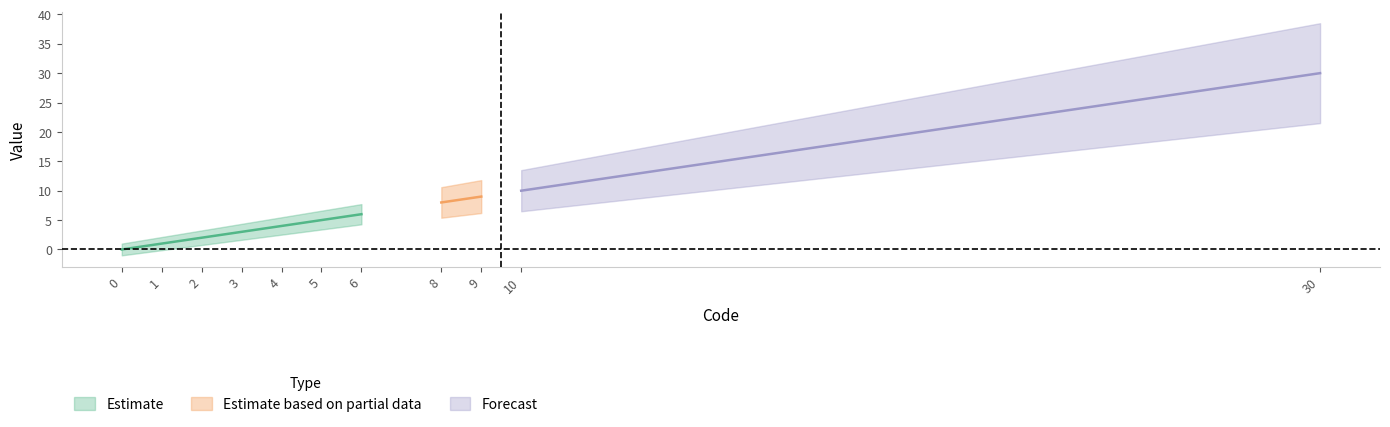

Approximately how many times larger is the value at 3 compared to 9?

0.3